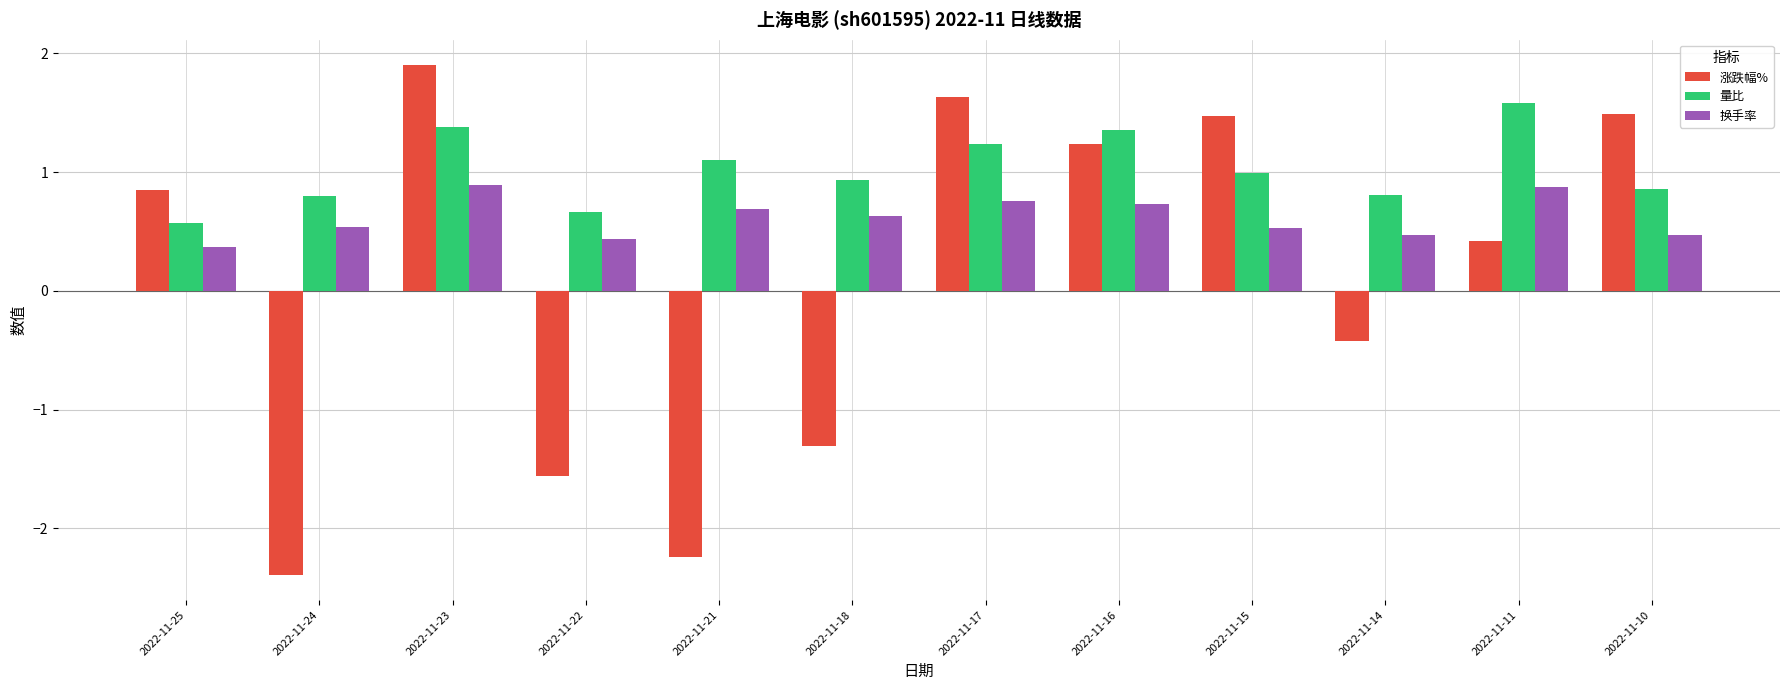

What is the value of the 涨跌幅% bar at the 11th from the left?

0.4